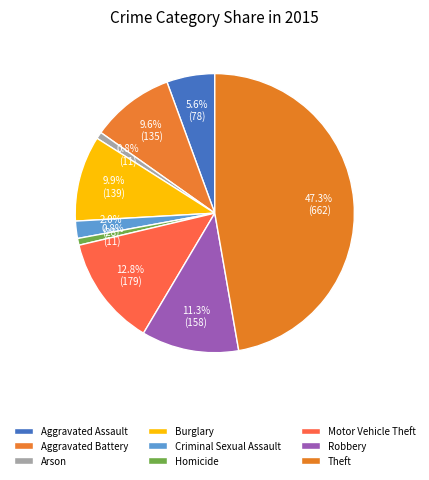

Which slice is the smallest?

Arson